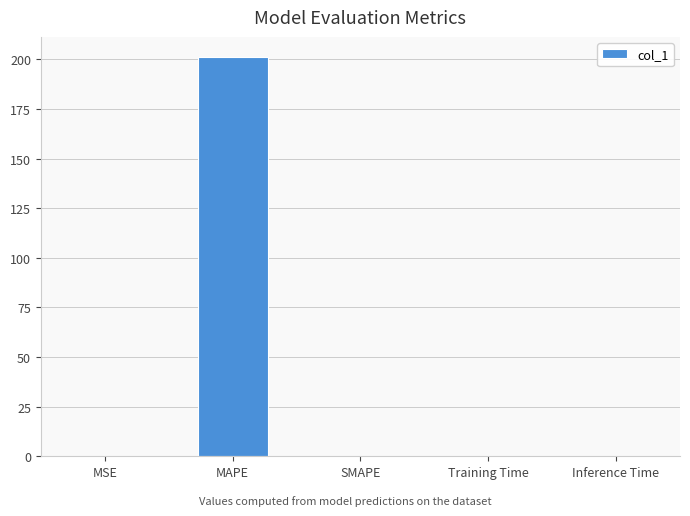

Which category has the highest value across all series?

MAPE